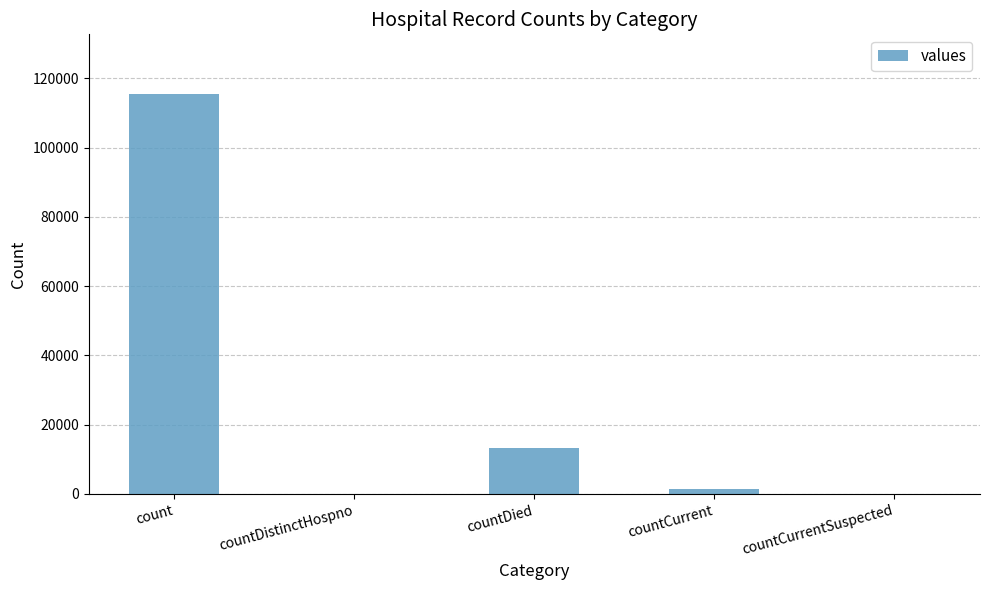

How many data points does each series have?

5